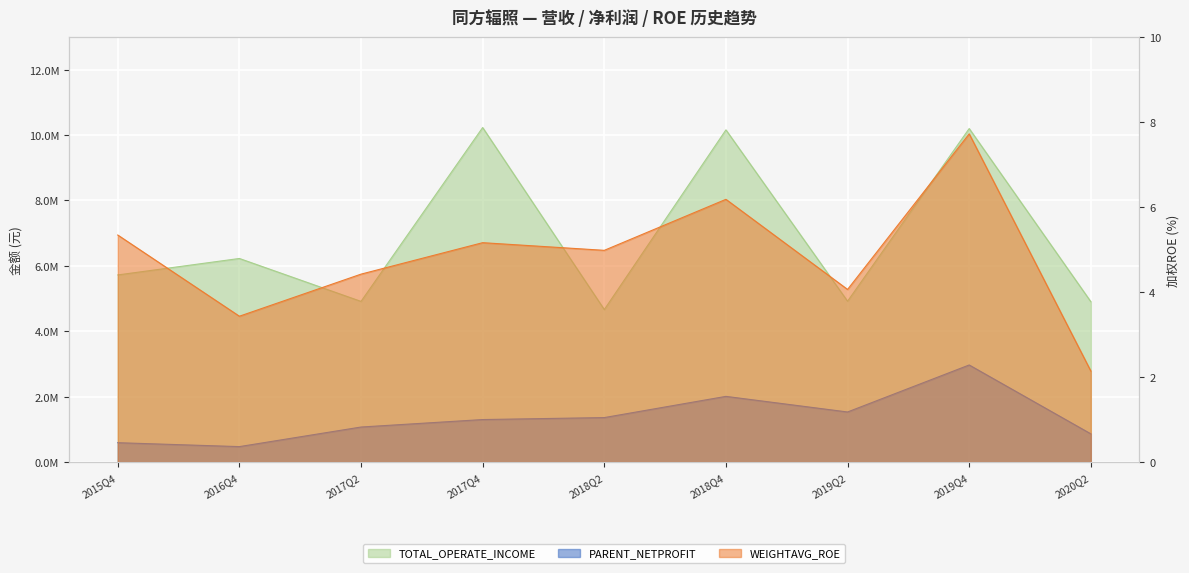

At how many categories does at least one series exceed 7281310?

3